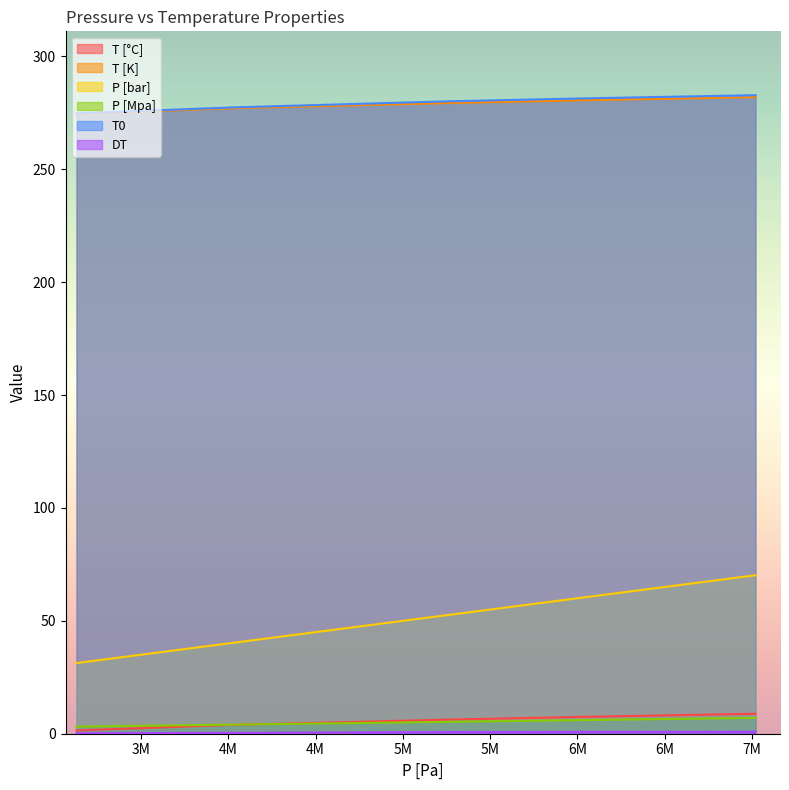

List the series in order of their peak value, lowest first.

DT, P [Mpa], T [°C], P [bar], T [K], T0